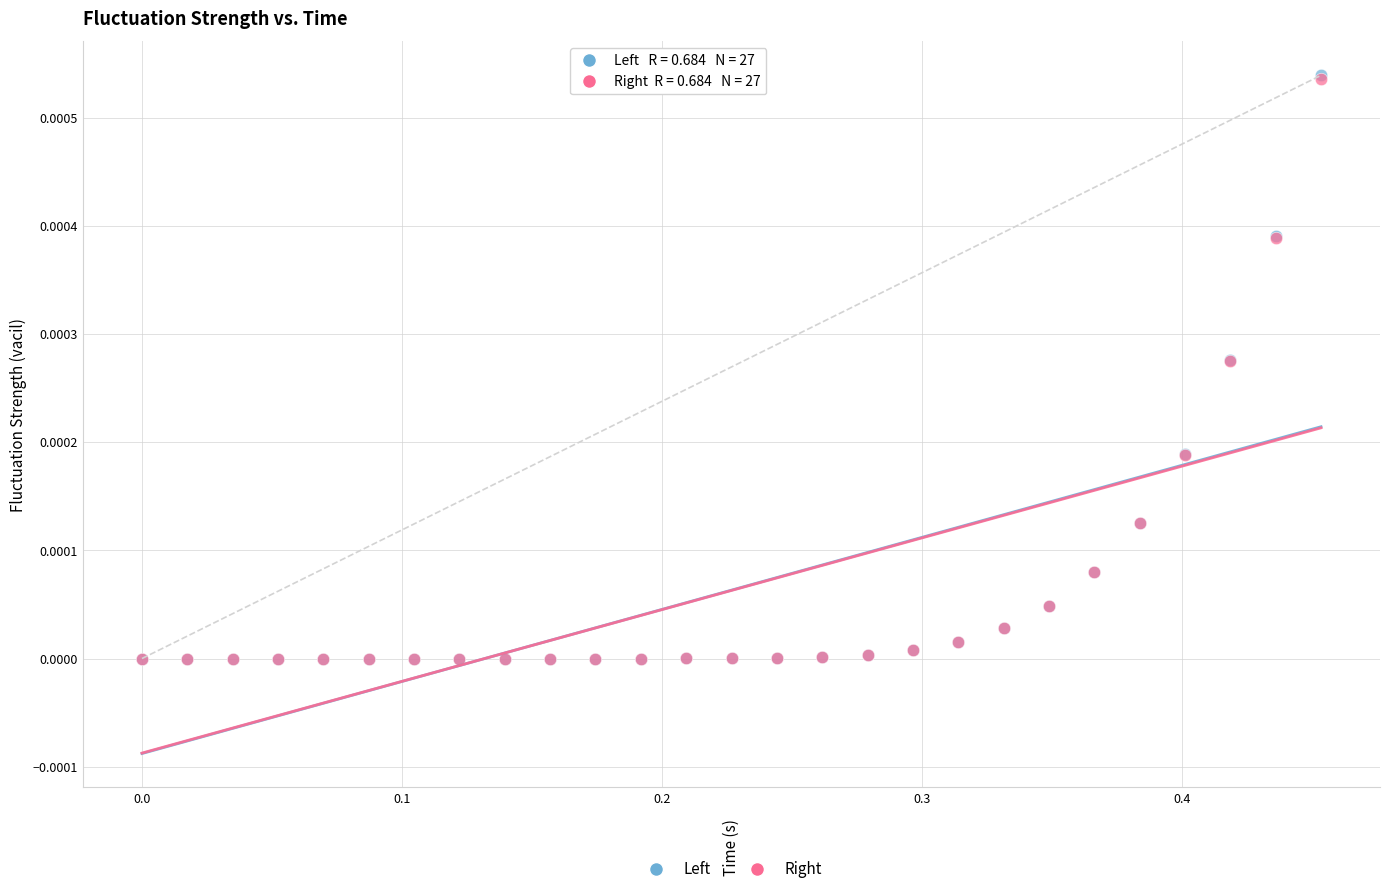

What are all the series names shown in the legend?

Left, Right